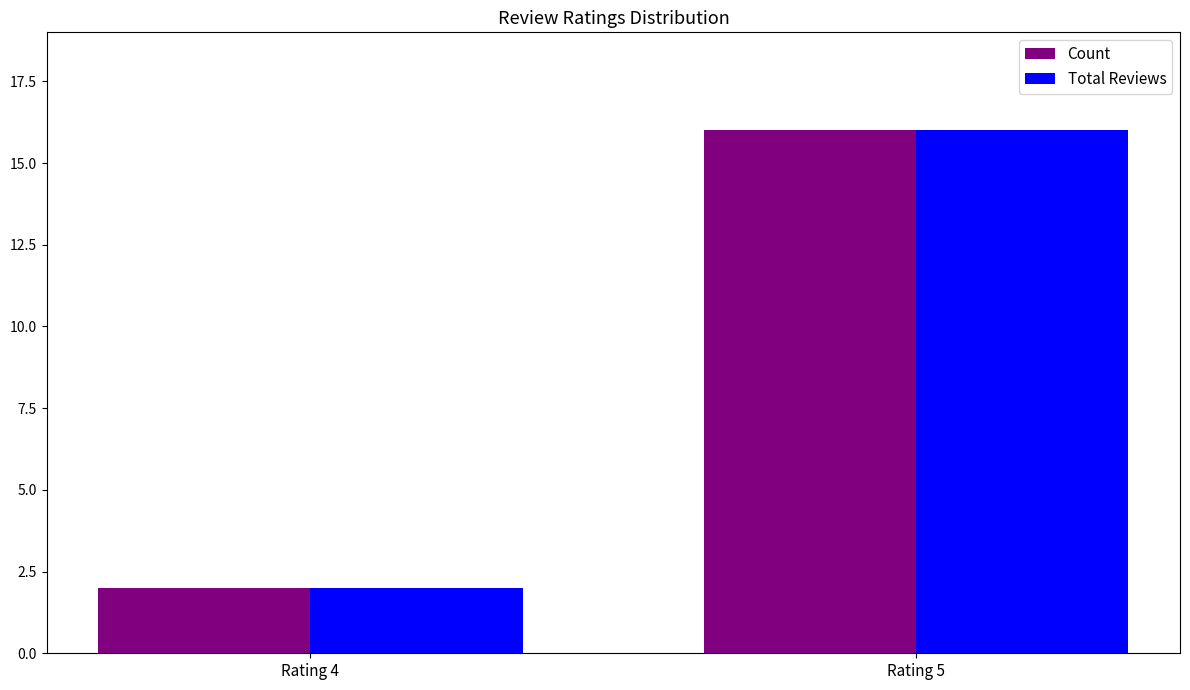

At how many categories does at least one series exceed 9?

1